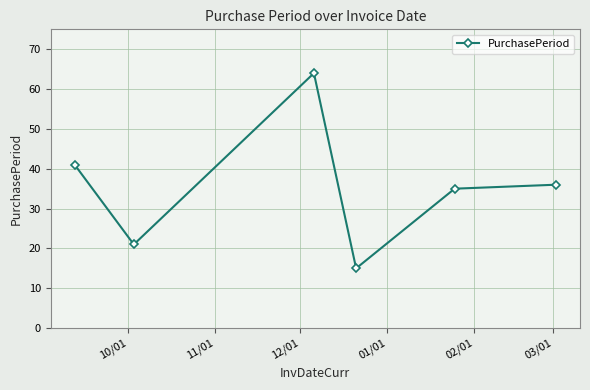

How many points are lower than both their immediate neighbors (excluding endpoints)?

2